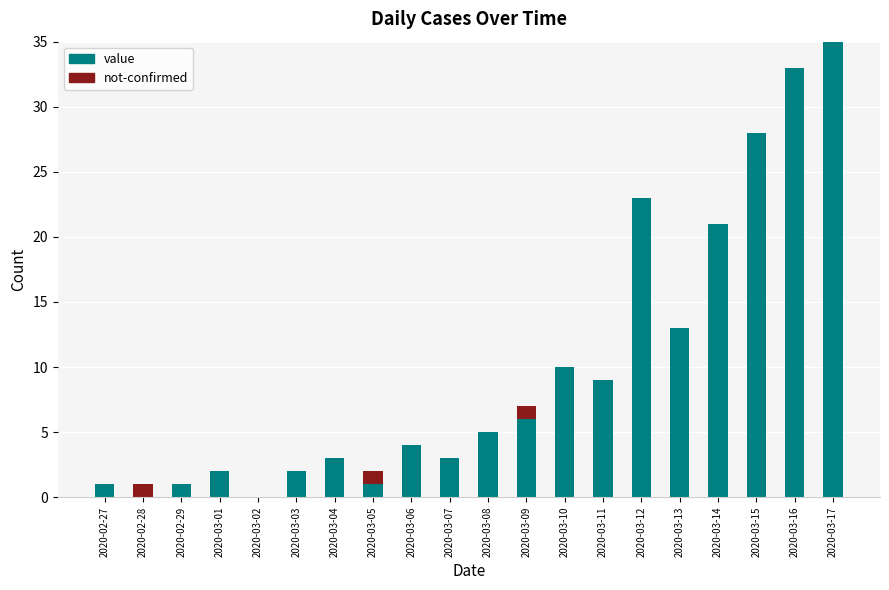

The value of value at 2020-03-14 is 5. True or false?

False